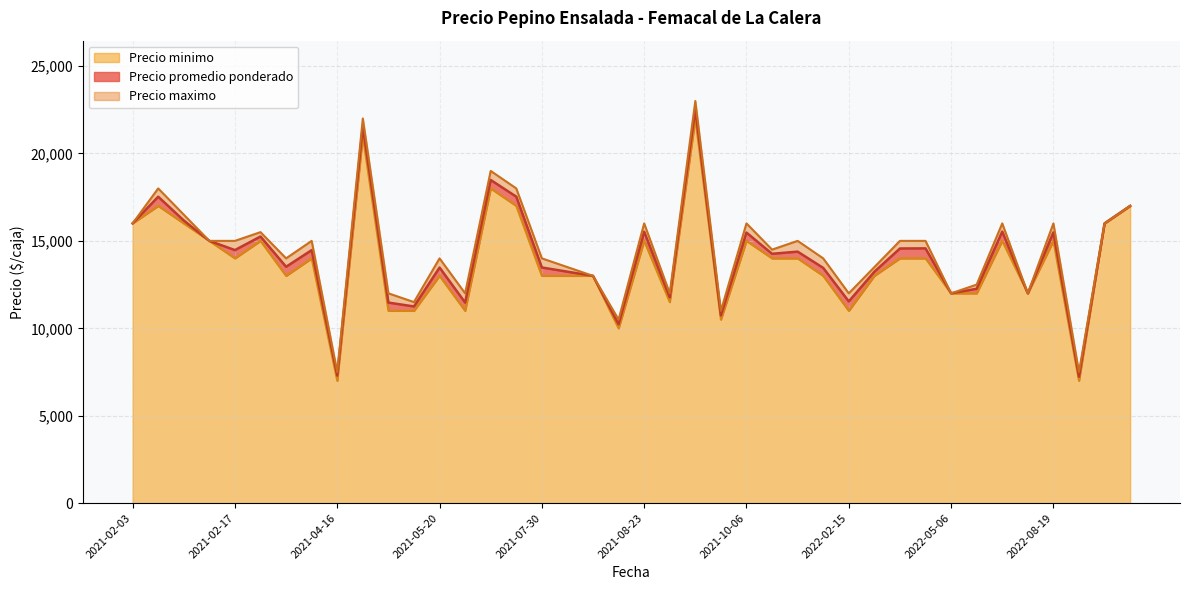

Reading left to right, extract all data points from this chart.

Precio promedio ponderado: 16000	17526	16167	15000	14474	15250	13519	14471	7296	21550	11471	11250	13474	11471	18483	17529	13479	13238	13000	10233	15524	11773	22524	10735	15474	14262	14385	13455	11538	13235	14565	14571	12000	12261	15529	12000	15487	7237	16000	17000
Precio minimo: 16000	17000	16000	15000	14000	15000	13000	14000	7000	21000	11000	11000	13000	11000	18000	17000	13000	13000	13000	10000	15000	11500	22000	10500	15000	14000	14000	13000	11000	13000	14000	14000	12000	12000	15000	12000	15000	7000	16000	17000
Precio maximo: 16000	18000	16500	15000	15000	15500	14000	15000	7500	22000	12000	11500	14000	12000	19000	18000	14000	13500	13000	10500	16000	12000	23000	11000	16000	14500	15000	14000	12000	13500	15000	15000	12000	12500	16000	12000	16000	7500	16000	17000